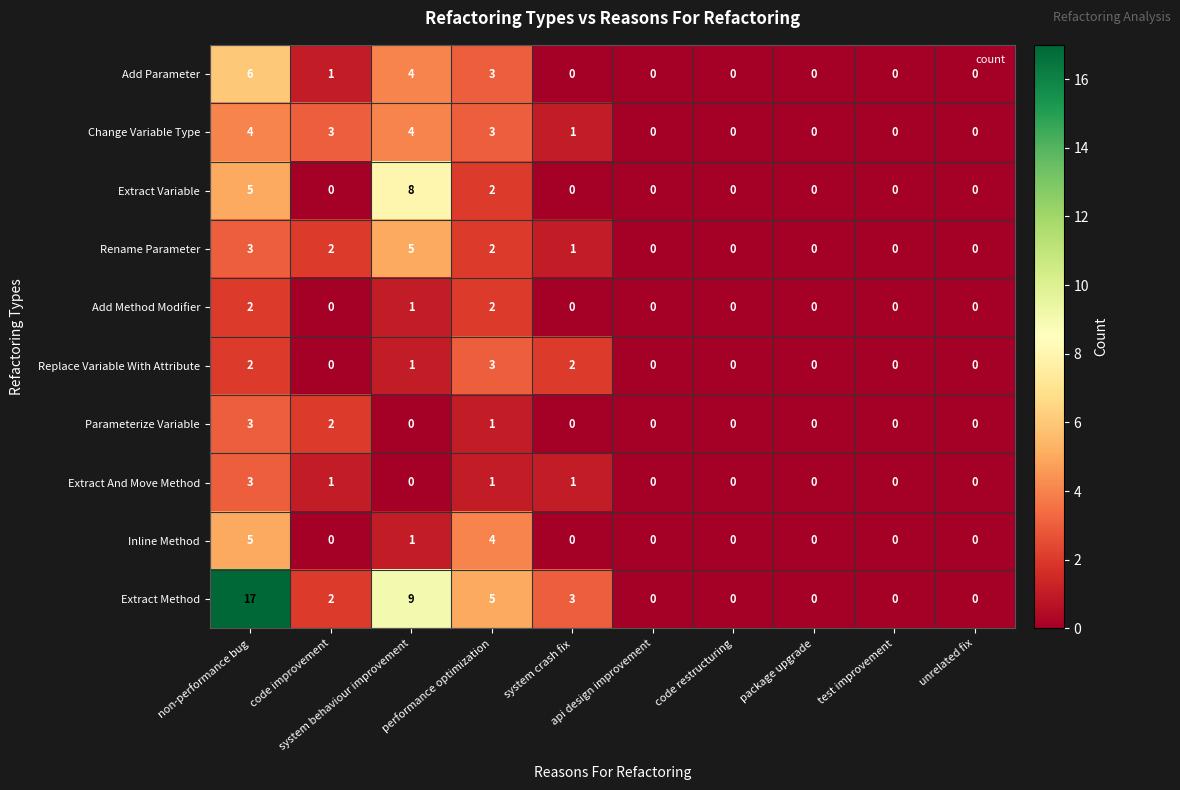

At how many categories does at least one series exceed 16?

1